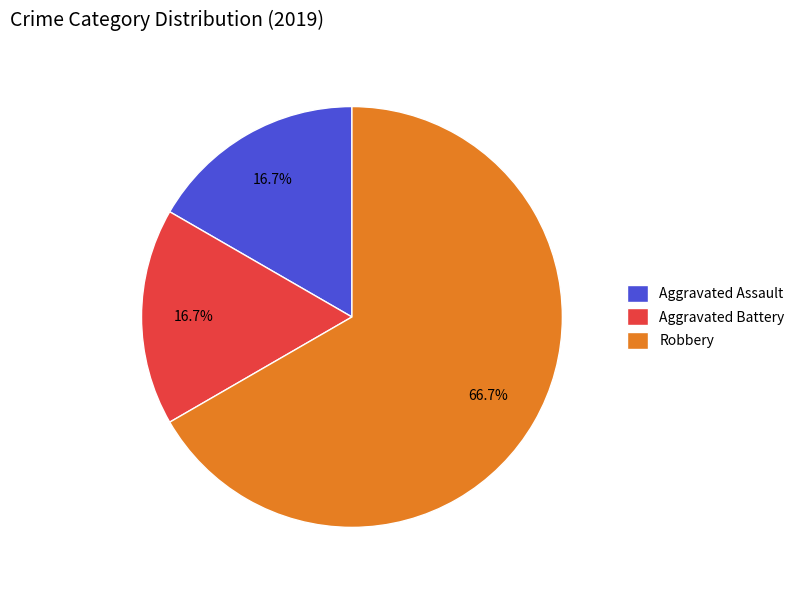

To the nearest percent, what is the difference between the largest and smallest slice percentages?

50%